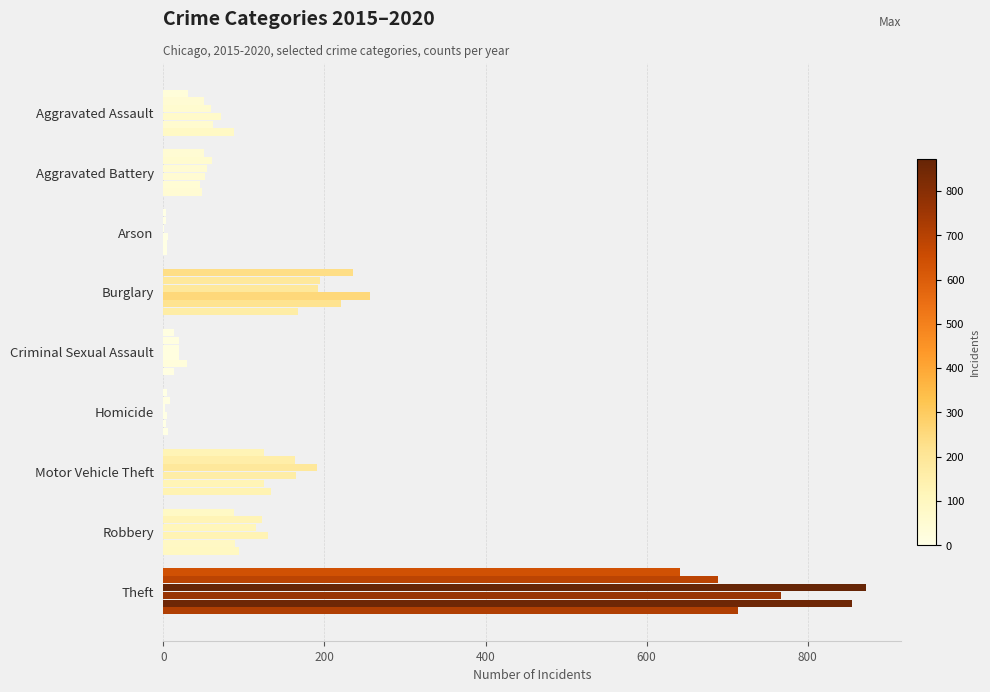

What is the label of the 4th bar from the right?

Homicide